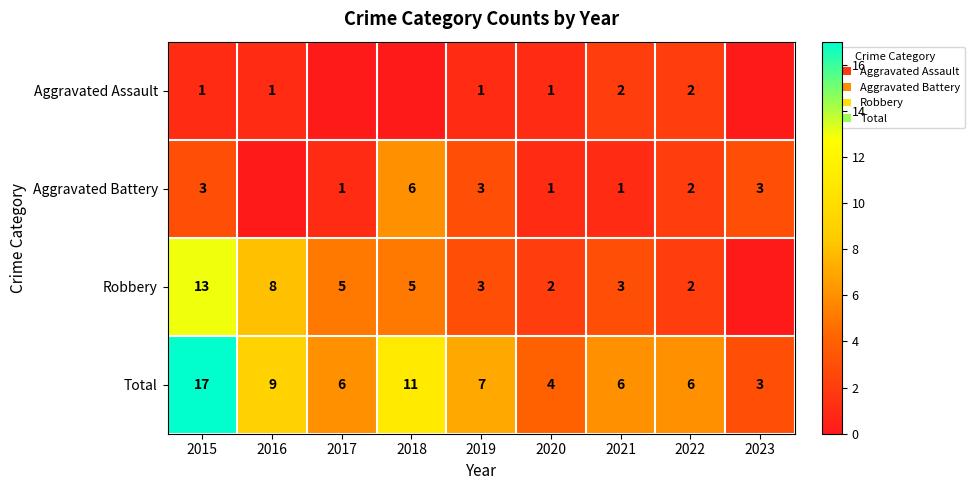

Is it true that Aggravated Battery equals 1 at 2017?

True